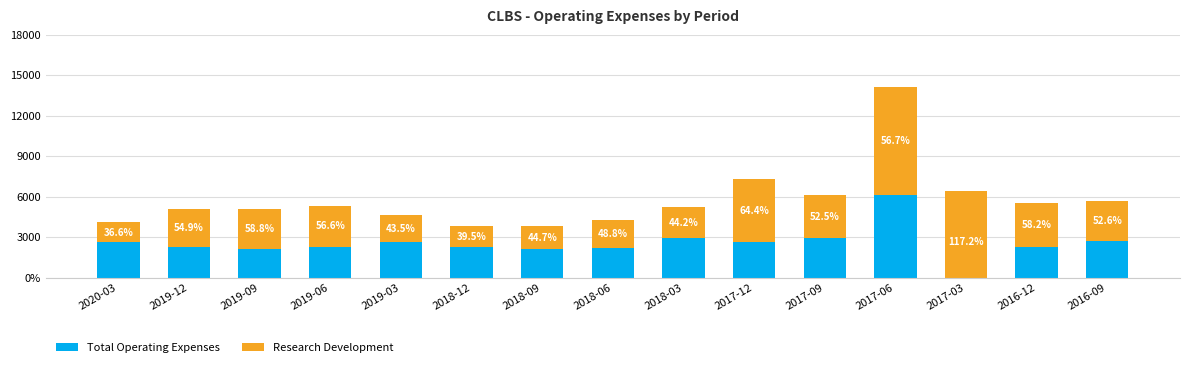

Is the value of Total Operating Expenses at 2017-09 greater than the value of Research Development at 2016-09?

No